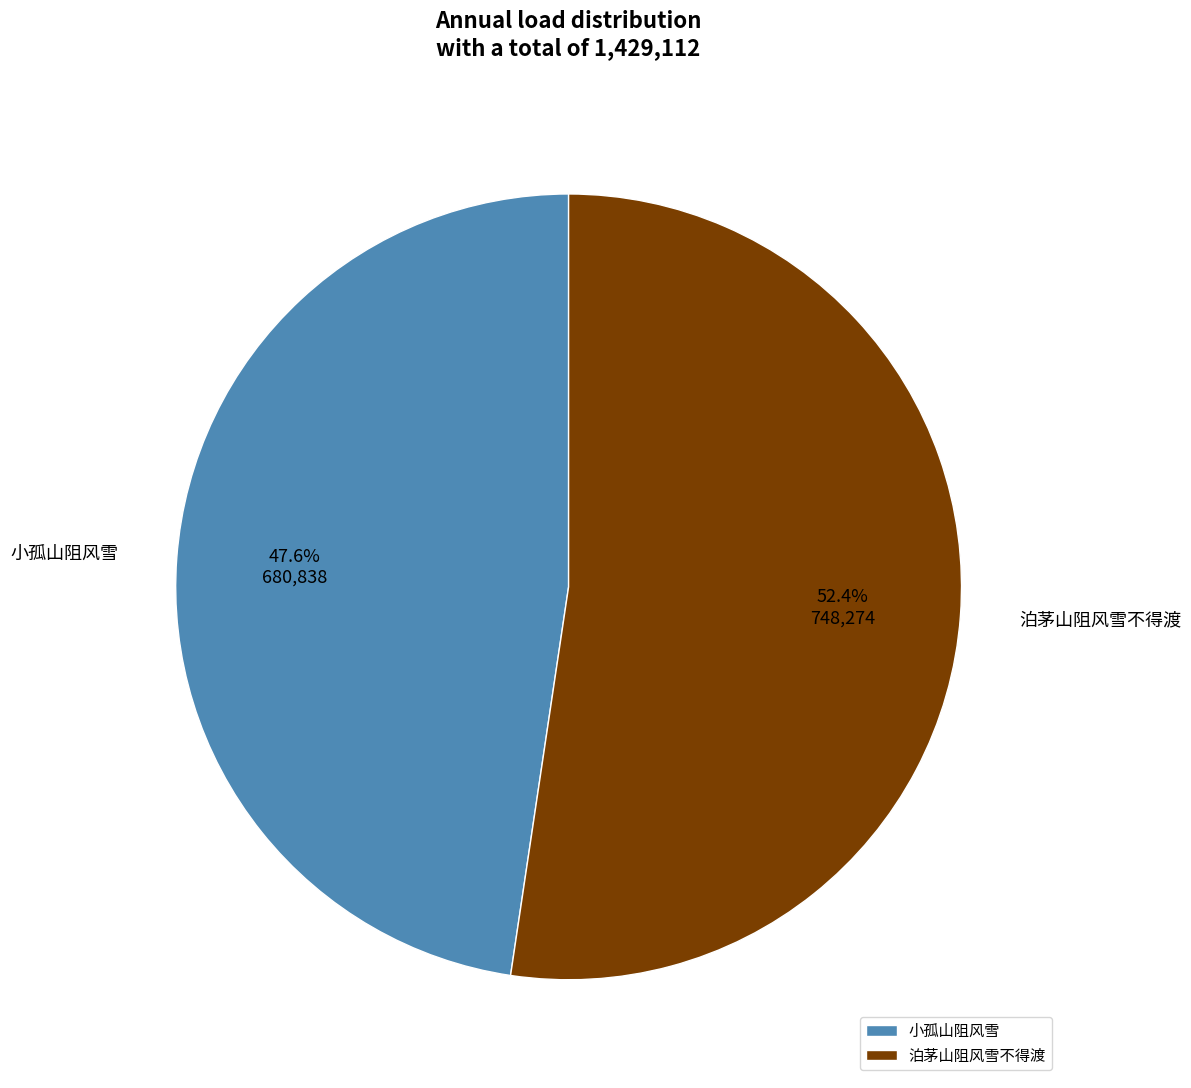

To the nearest percent, what is the combined percentage of 泊茅山阻风雪不得渡 and 小孤山阻风雪?

100%